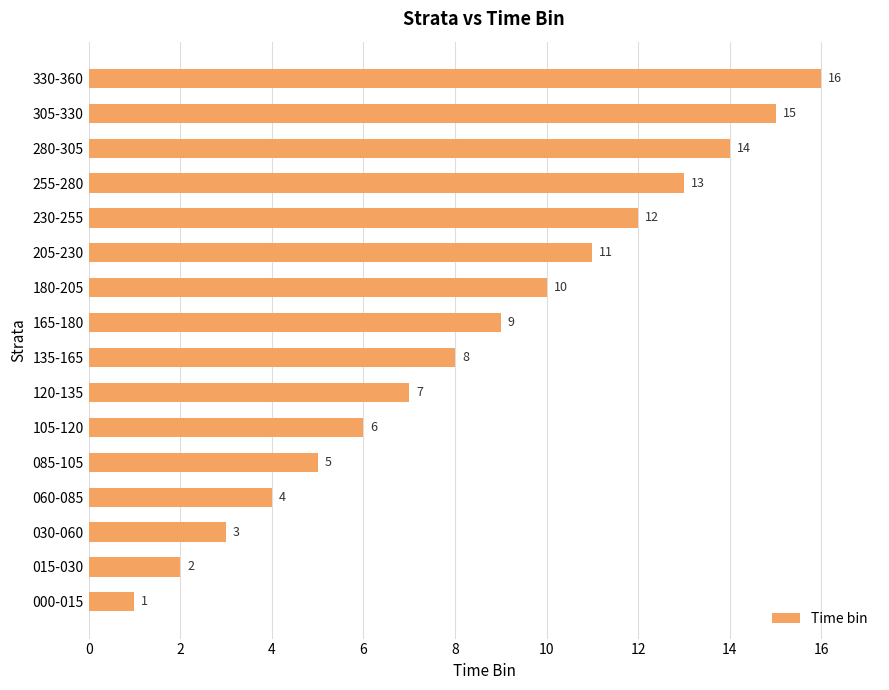

How many bars are there in total?

16